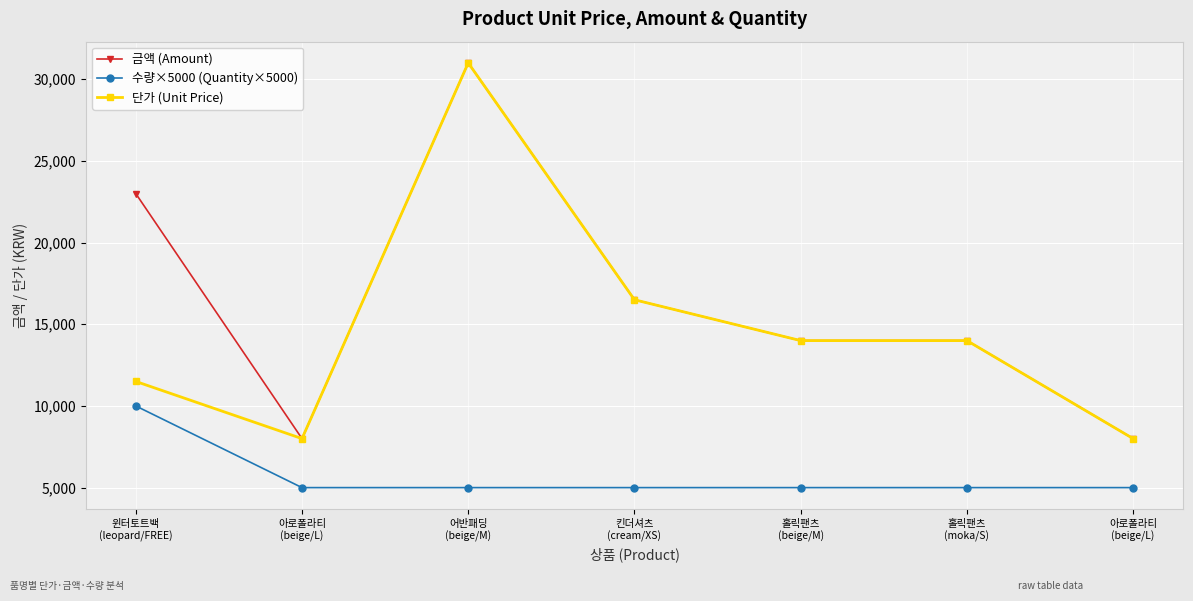

How many categories are shown in the chart?

7